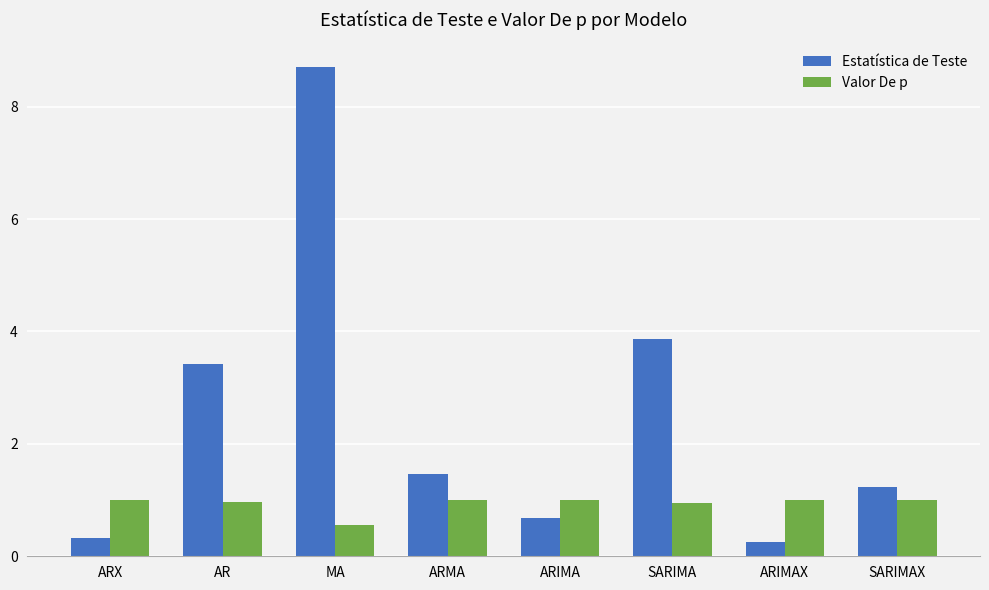

What position from the right is SARIMA?

3